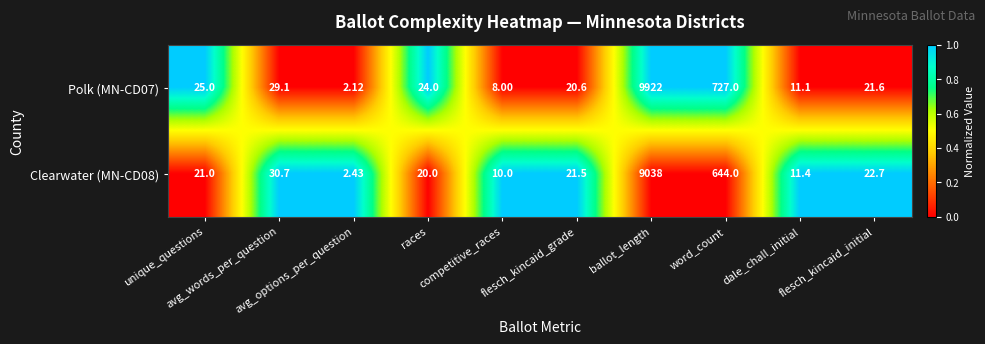

Count the number of data series in this chart.

2